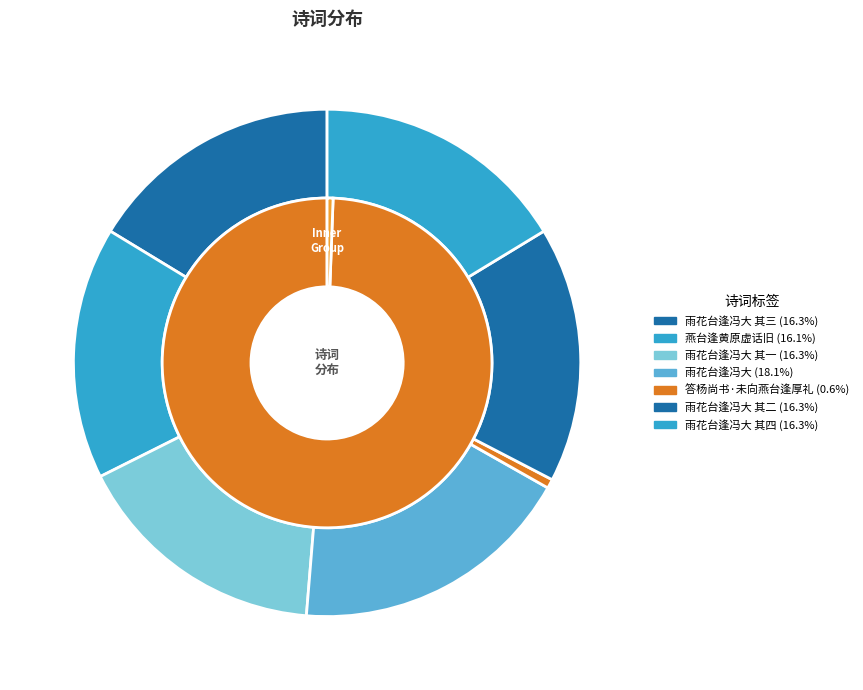

Which slice is the largest?

雨花台逢冯大